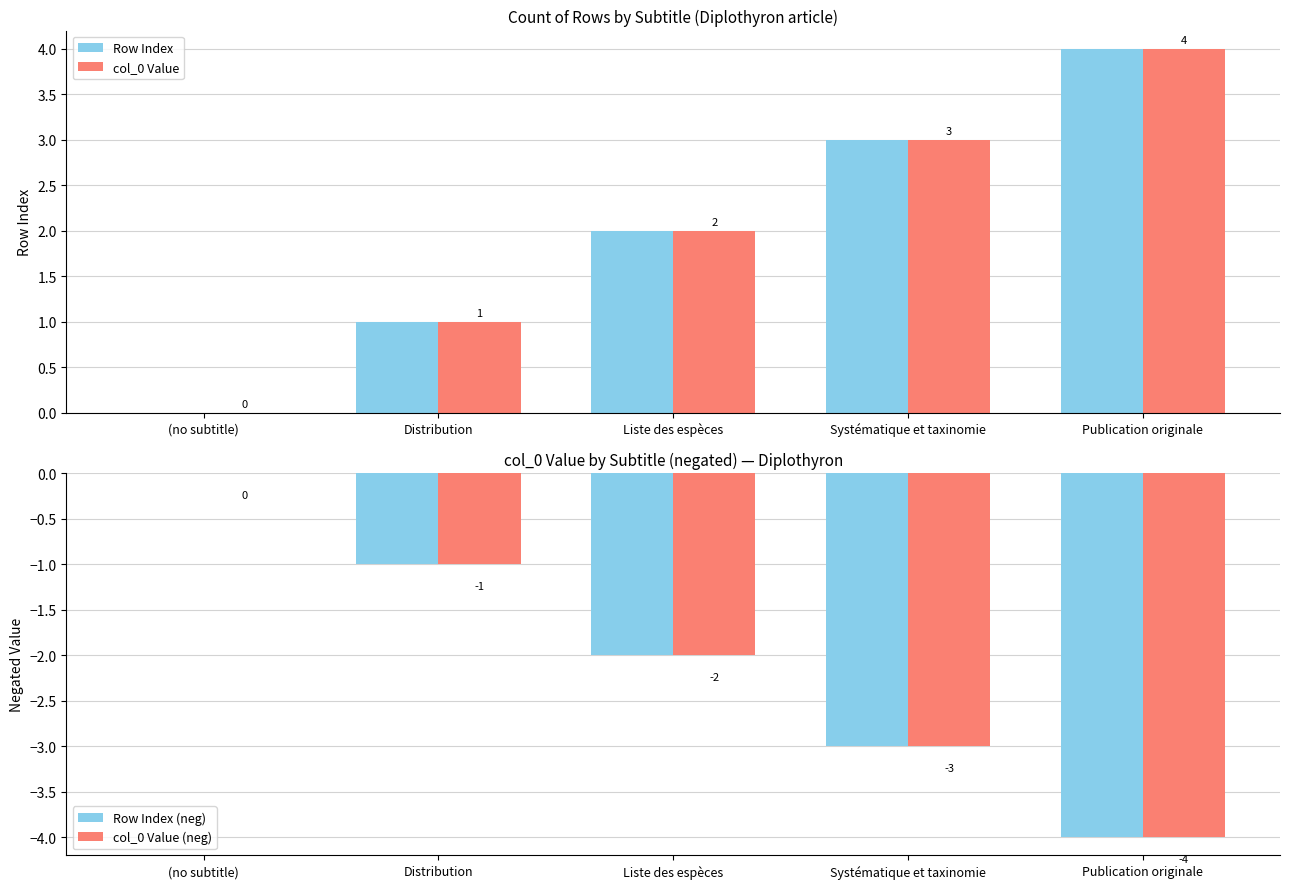

Which series has the largest range (max minus min)?

Row Index